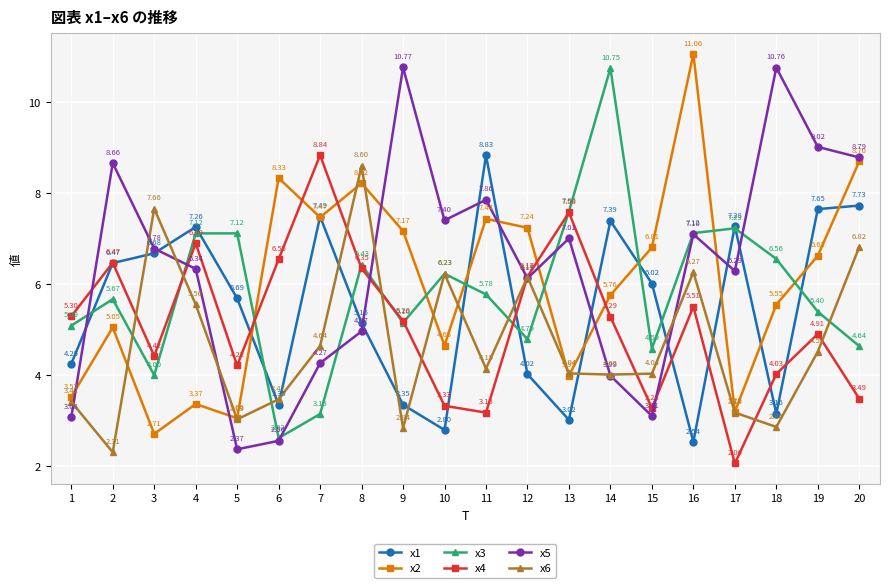

Which category has the highest value in the x3 series?

14